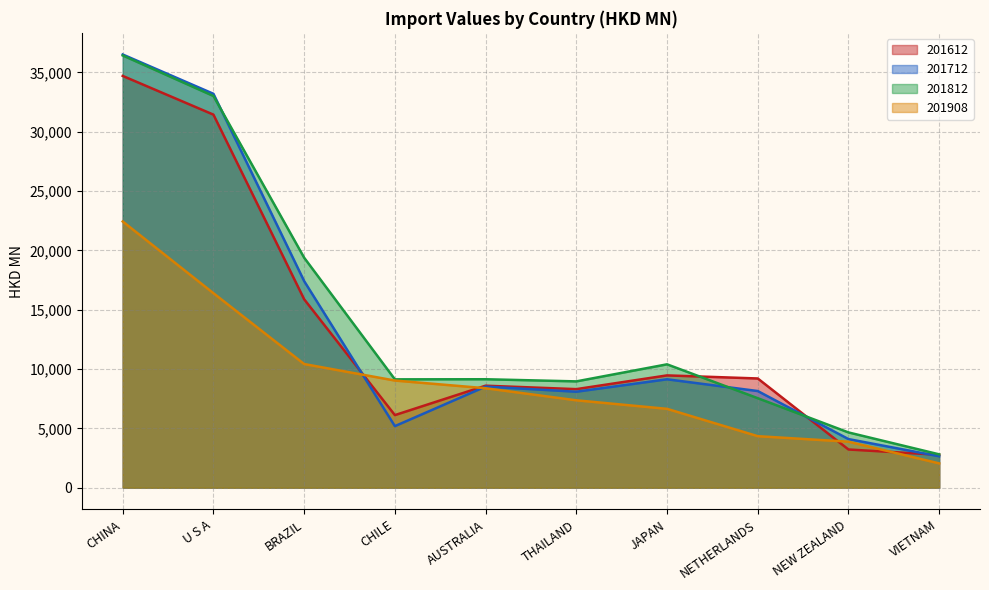

What is the smallest value displayed?

2049.1